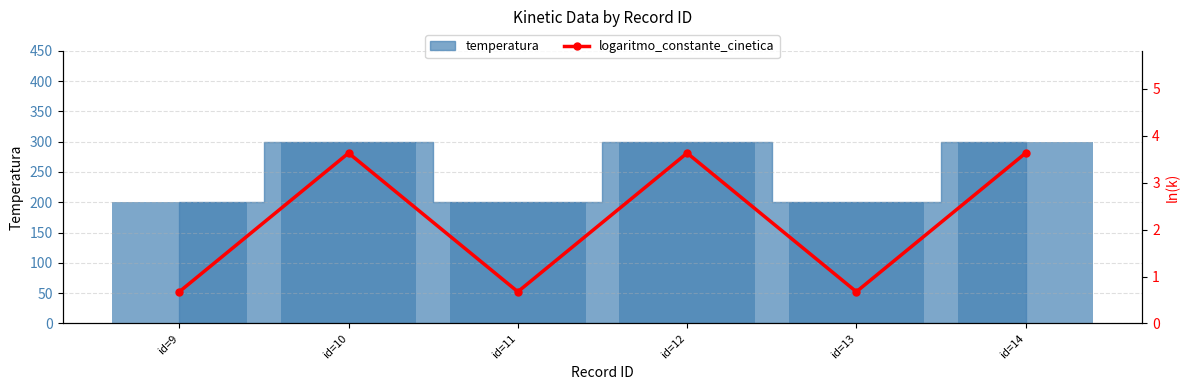

List the labels in order of value, smallest first.

id=9, id=11, id=13, id=10, id=12, id=14